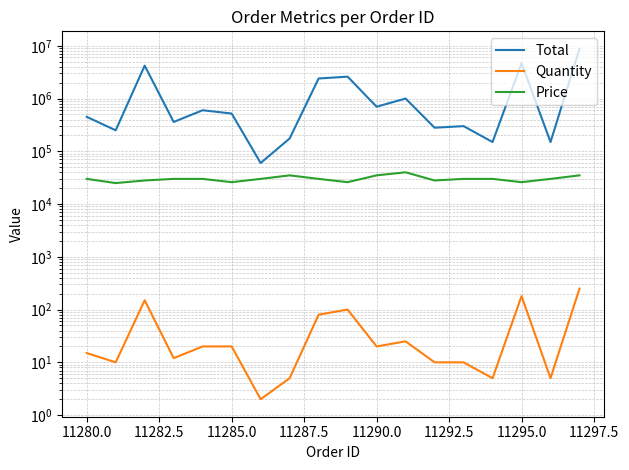

What are all the series names shown in the legend?

Total, Quantity, Price